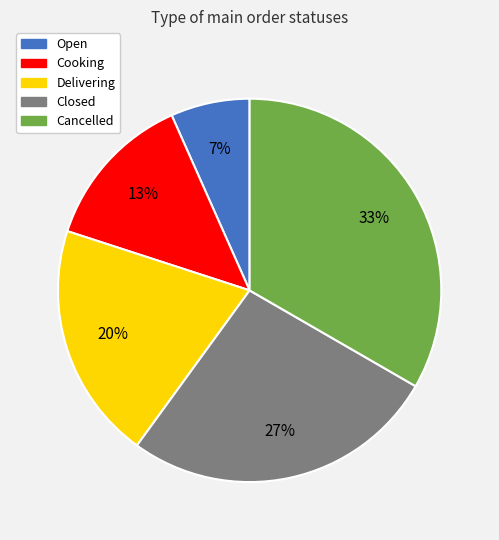

True or false: Open accounts for 1% of the total.

False